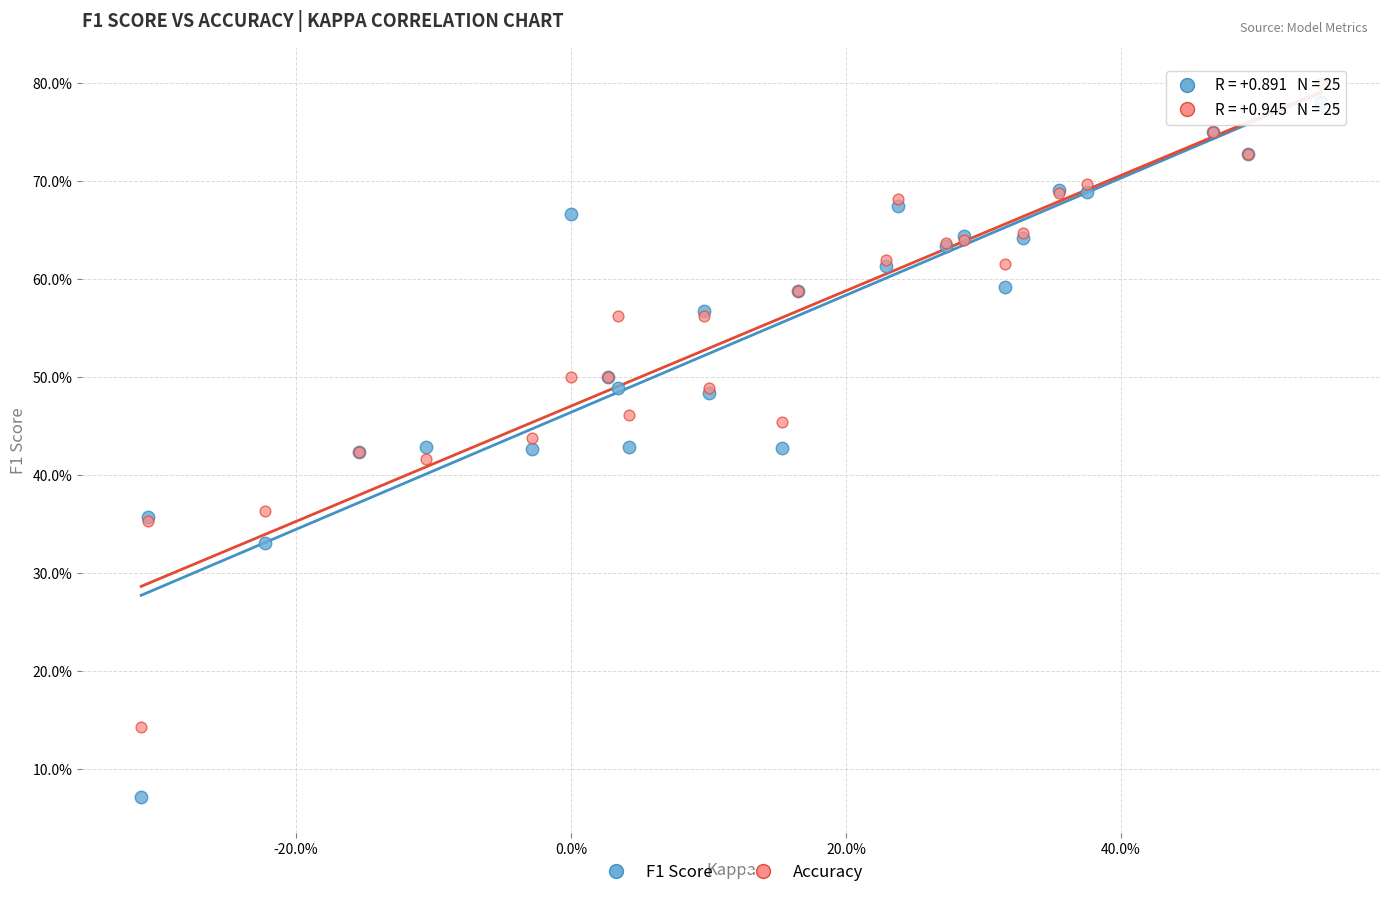

Which series has the largest Y range (max minus min)?

F1 Score